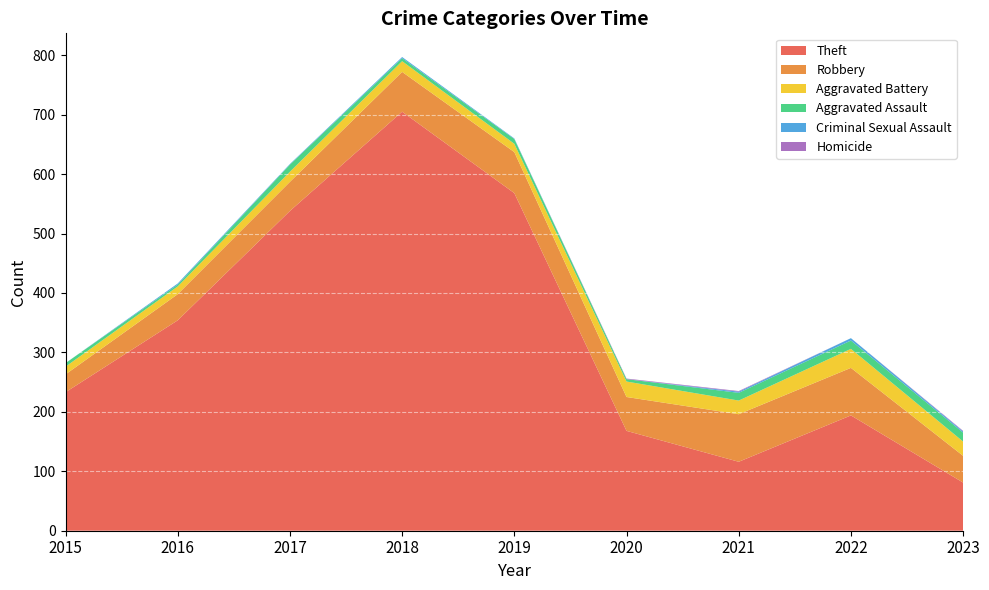

Reading left to right, list all the values displayed in this chart.

Theft: 2015=233	2016=354	2017=538	2018=705	2019=568	2020=168	2021=116	2022=194	2023=81
Robbery: 2015=30	2016=44	2017=49	2018=67	2019=69	2020=57	2021=80	2022=80	2023=45
Aggravated Battery: 2015=13	2016=13	2017=17	2018=18	2019=14	2020=26	2021=23	2022=32	2023=24
Aggravated Assault: 2015=6	2016=3	2017=12	2018=5	2019=8	2020=4	2021=13	2022=14	2023=15
Criminal Sexual Assault: 2015=0	2016=2	2017=1	2018=2	2019=1	2020=0	2021=2	2022=4	2023=2
Homicide: 2015=0	2016=0	2017=0	2018=0	2019=0	2020=1	2021=1	2022=0	2023=1